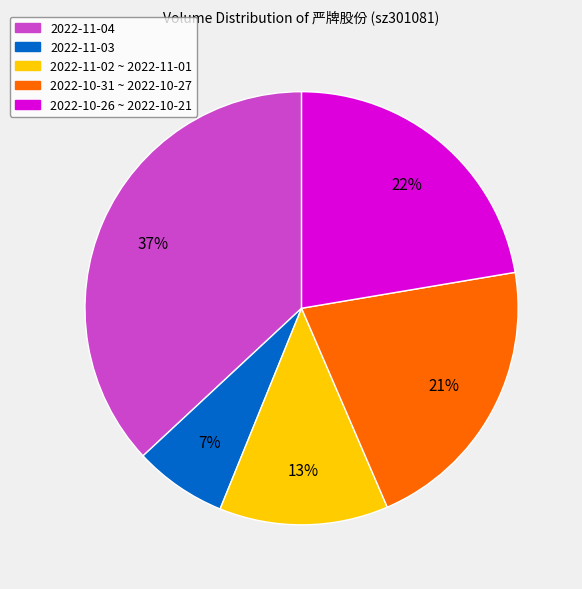

Is there a majority slice in this chart?

No